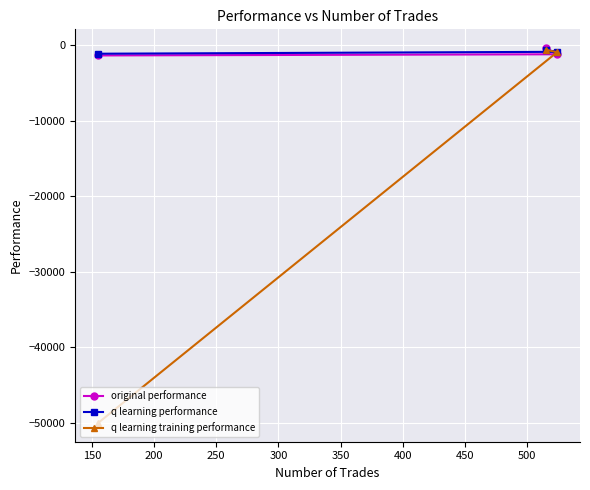

How many data points in q learning performance are above -839?

1